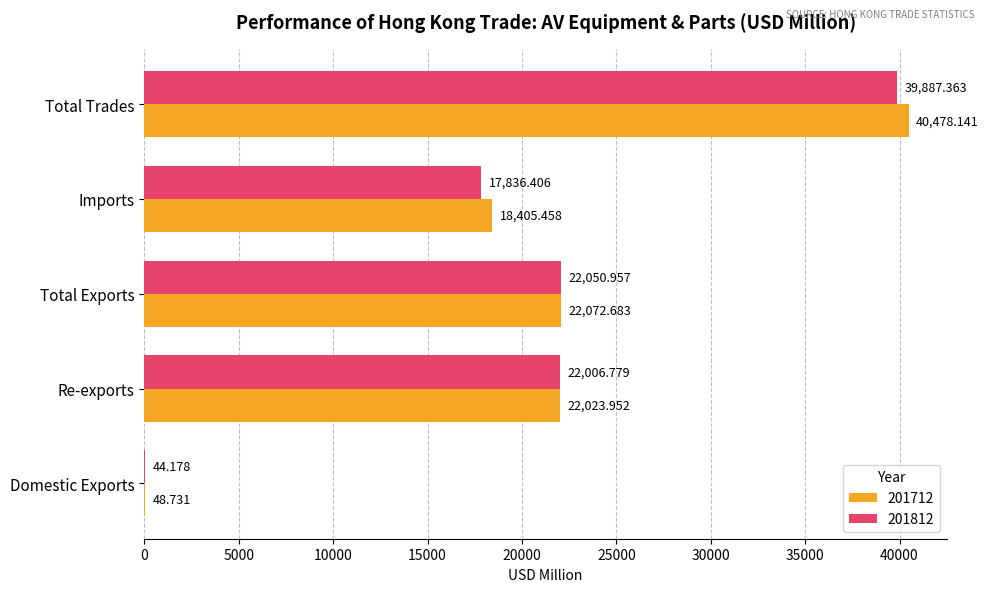

Where is 201712 nearest to the value 20263?

Re-exports